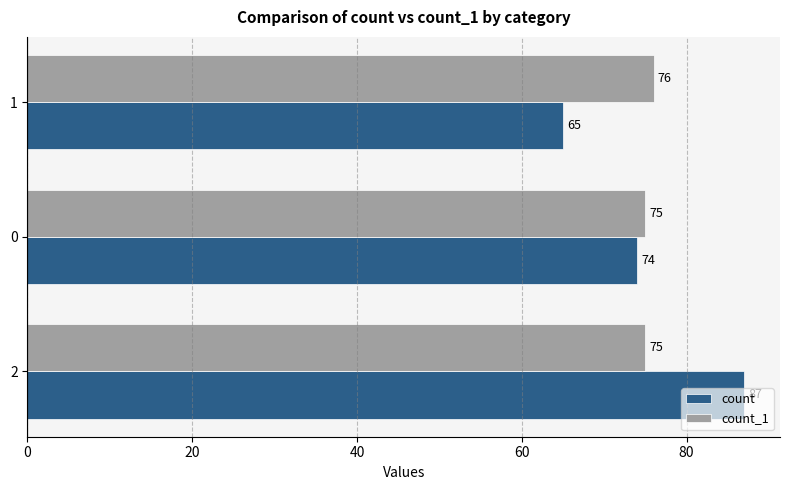

What is the total value across all series at 0?

149